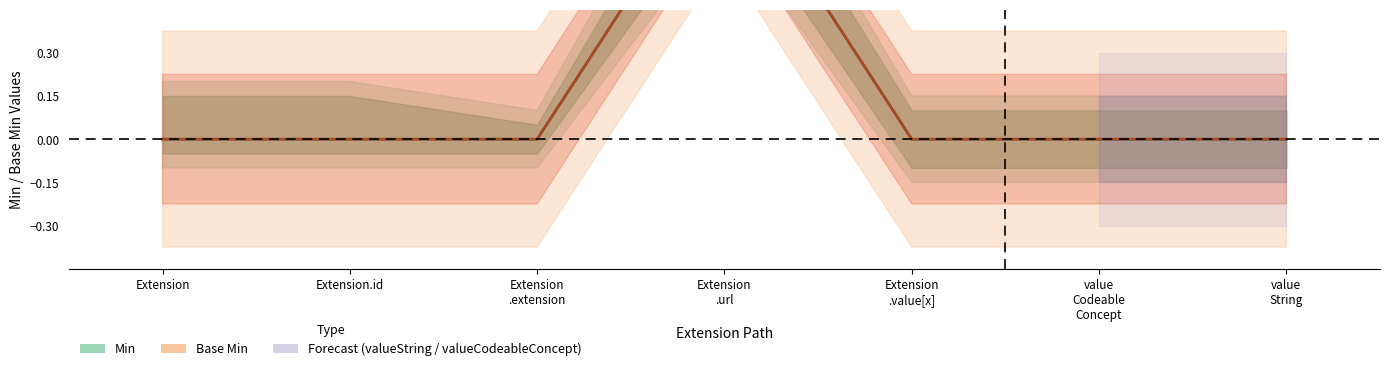

True or false: Min has more than 2 points higher than both neighbors.

False